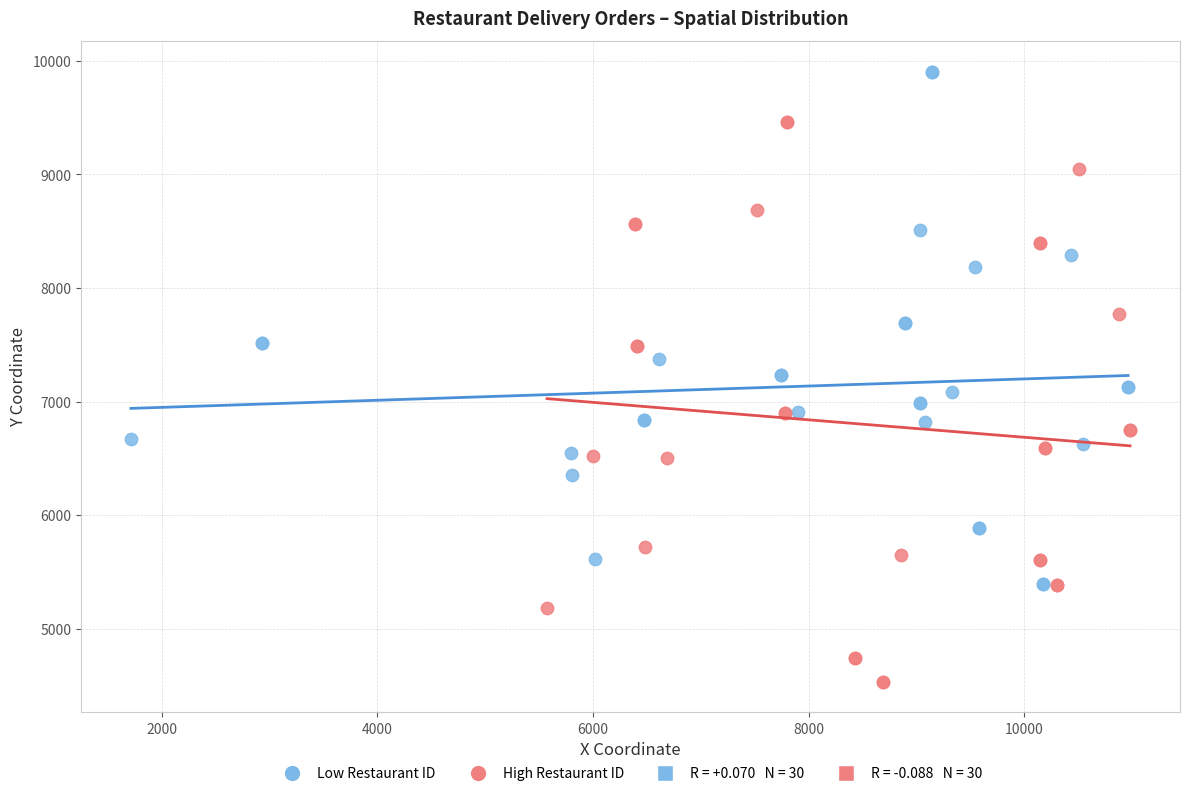

Which series reaches the minimum Y coordinate?

High Restaurant ID